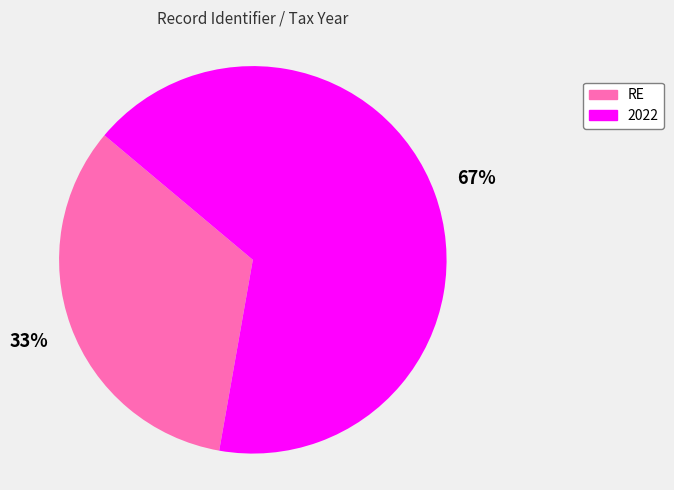

Is there a majority slice in this chart?

Yes